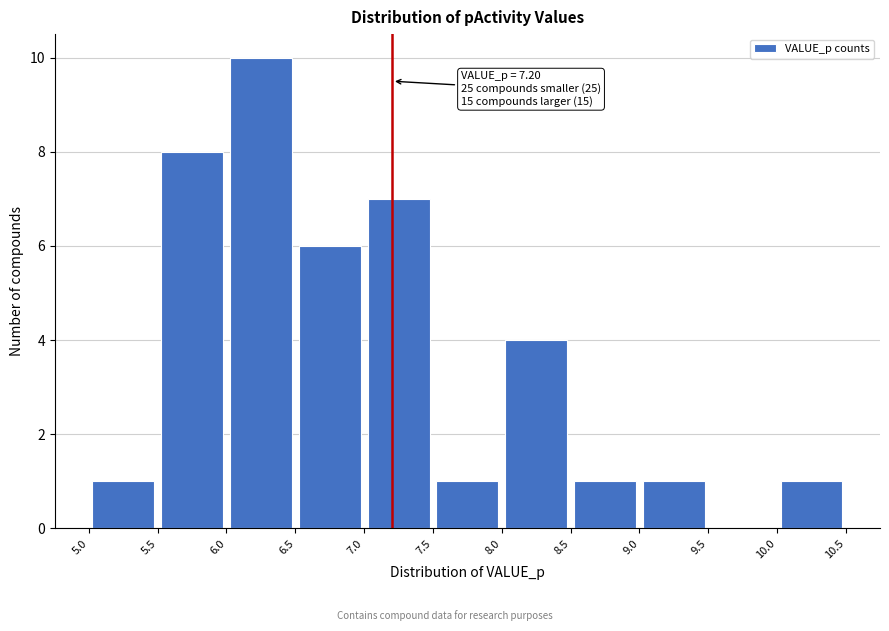

Which range on the x-axis has the tallest bar?

6.0 to 6.5